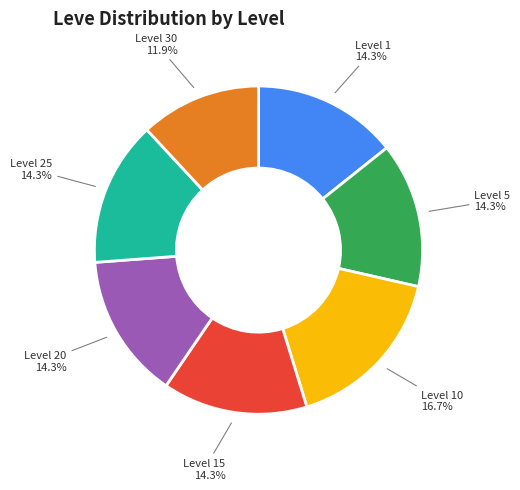

Is there any slice that represents more than half of the pie?

No